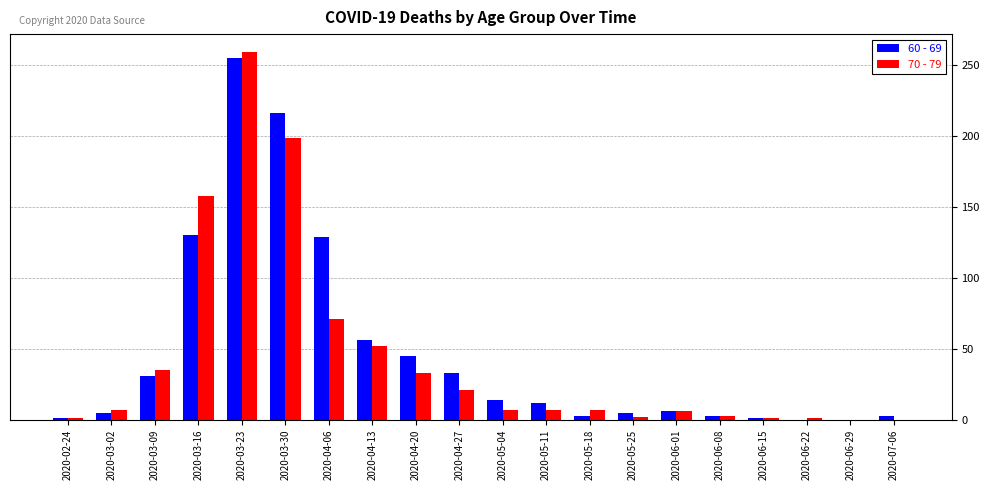

What is the sum of all 70 - 79 values?

870